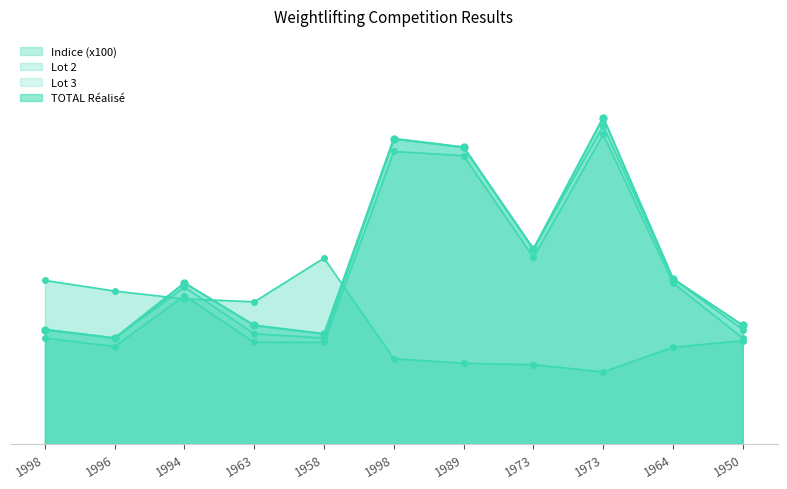

What are all the series names shown in the legend?

Lot2, Indice, TOTAL, Lot3